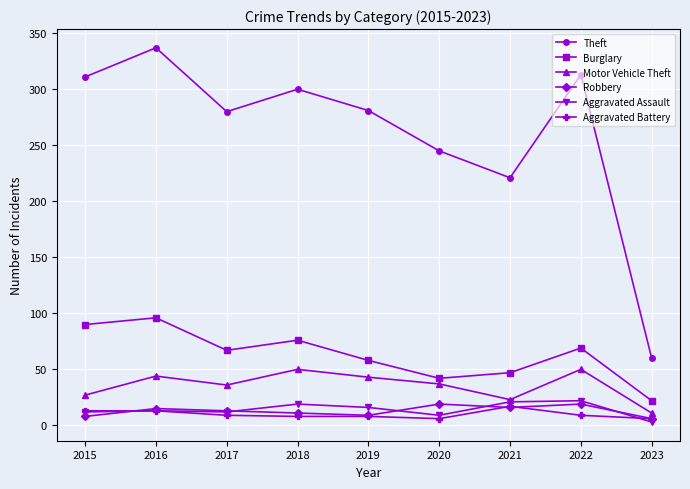

The Aggravated Assault series shows 12 at 2017. True or false?

True